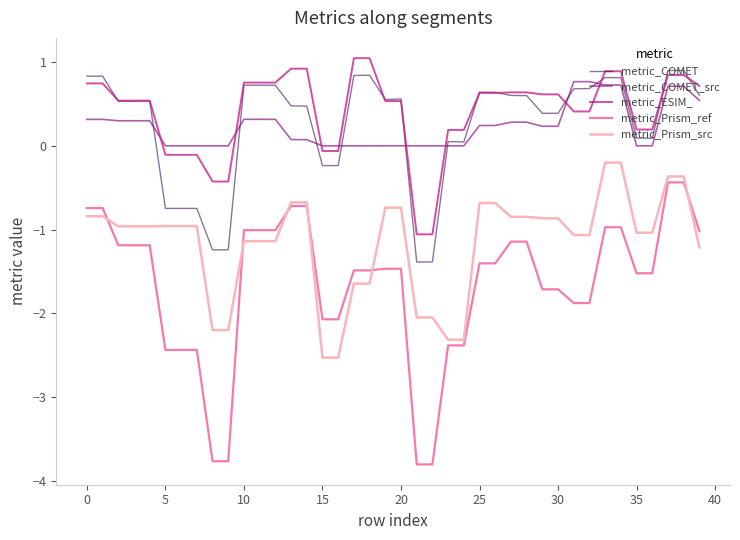

What is the lowest value of the metric_COMET series?

-1.4